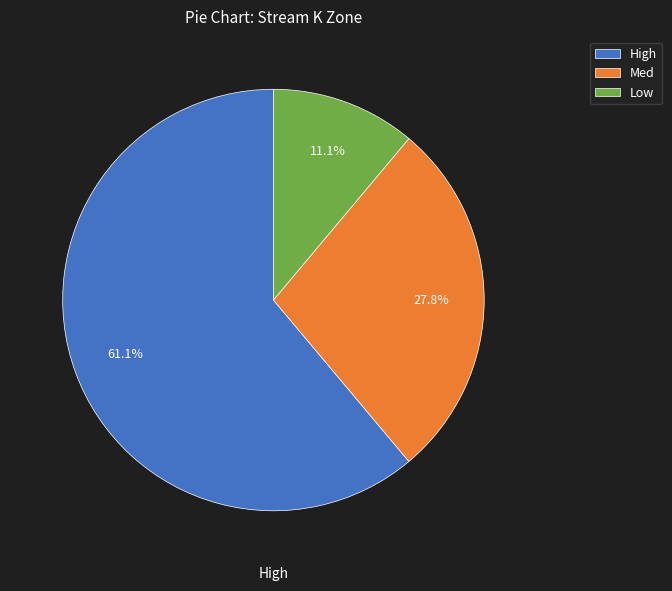

How many segments does this pie chart have?

3